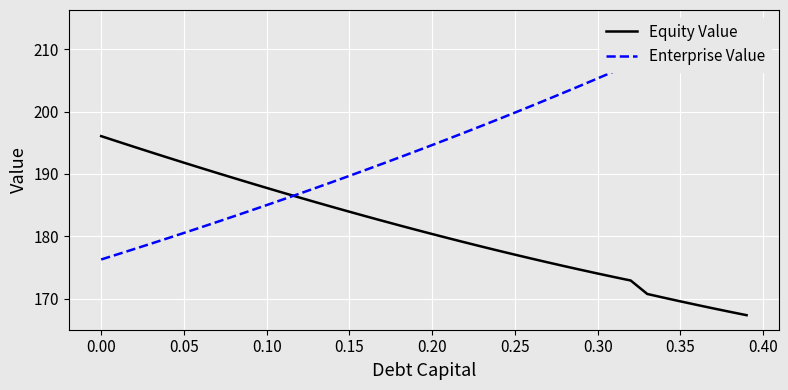

What is the minimum value for Equity Value?

167.3